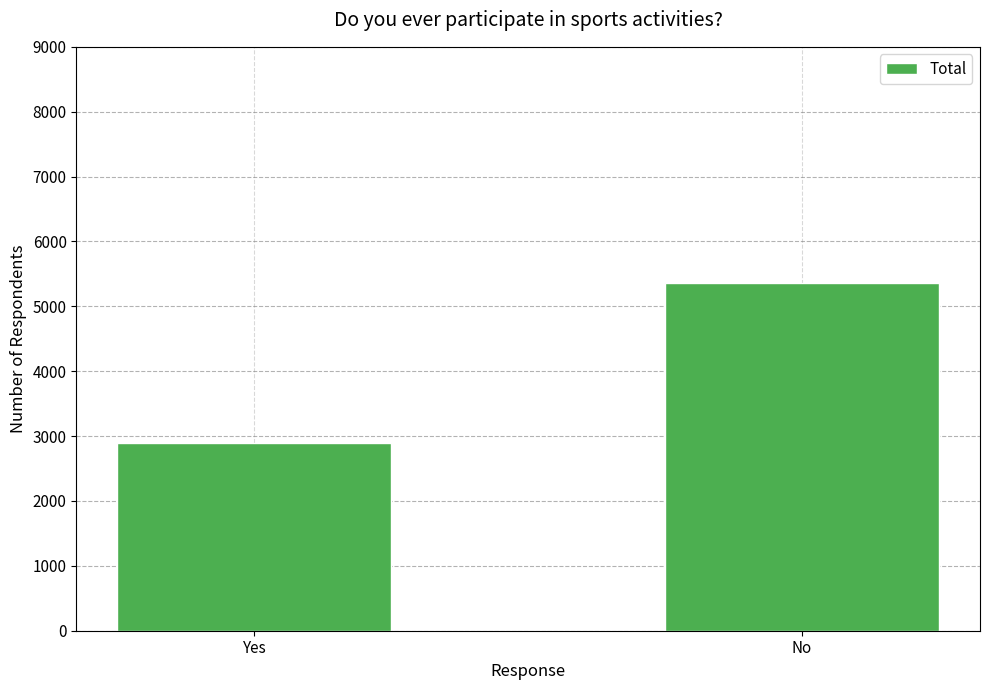

What is the difference between the values at No and Yes?

2465